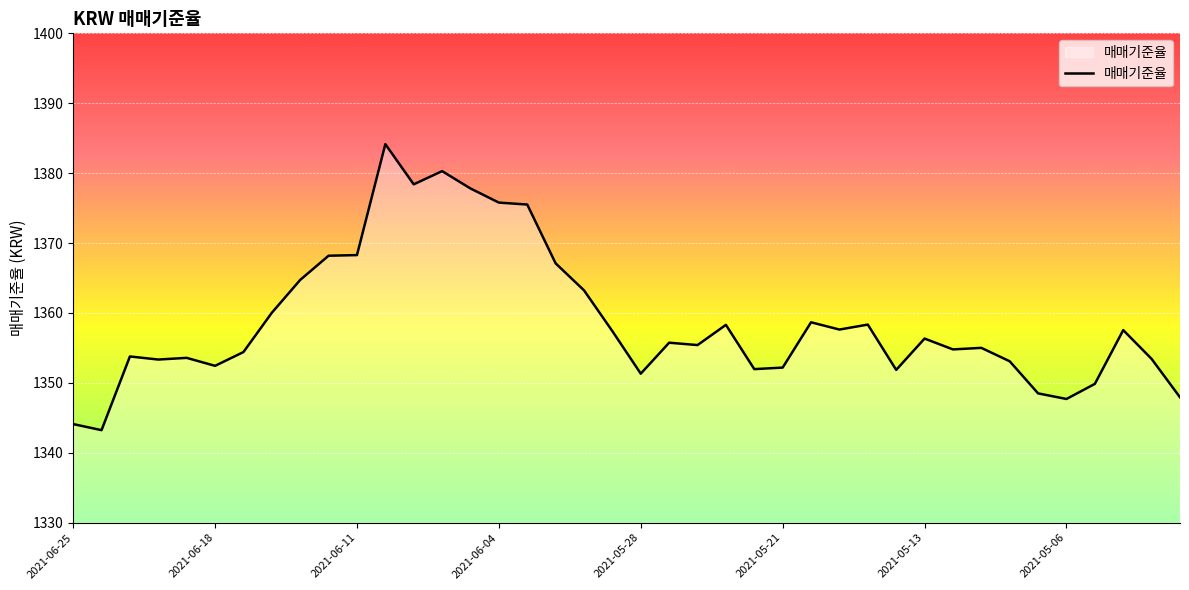

True or false: there are more than 1 points higher than both neighbors.

True